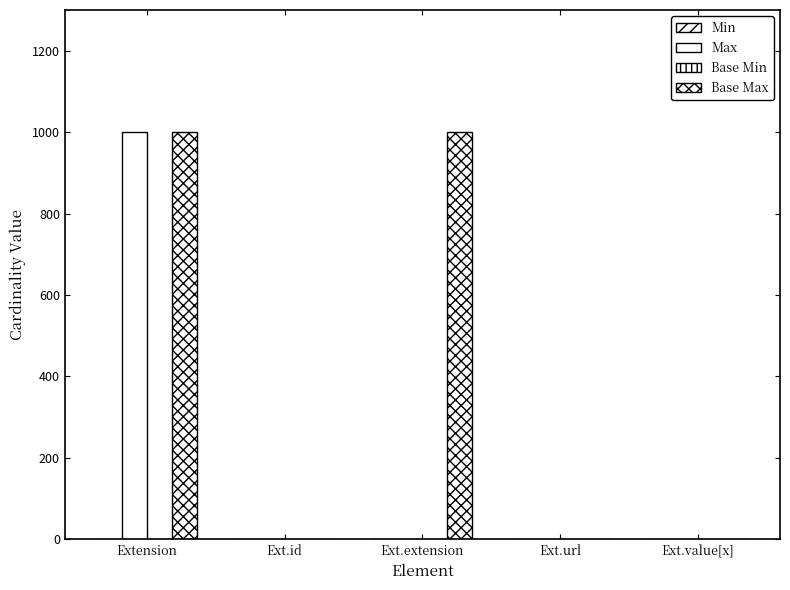

Reading left to right, extract all data points from this chart.

Min: 0	0	0	1	0
Max: 999	1	0	1	1
Base Min: 0	0	0	1	0
Base Max: 999	1	999	1	1